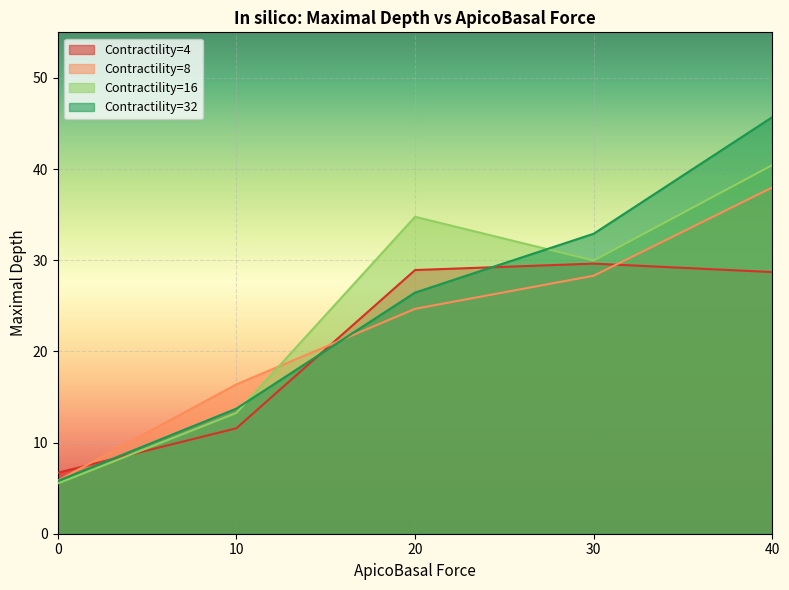

True or false: Contractility=4 has more than 2 points higher than both neighbors.

False